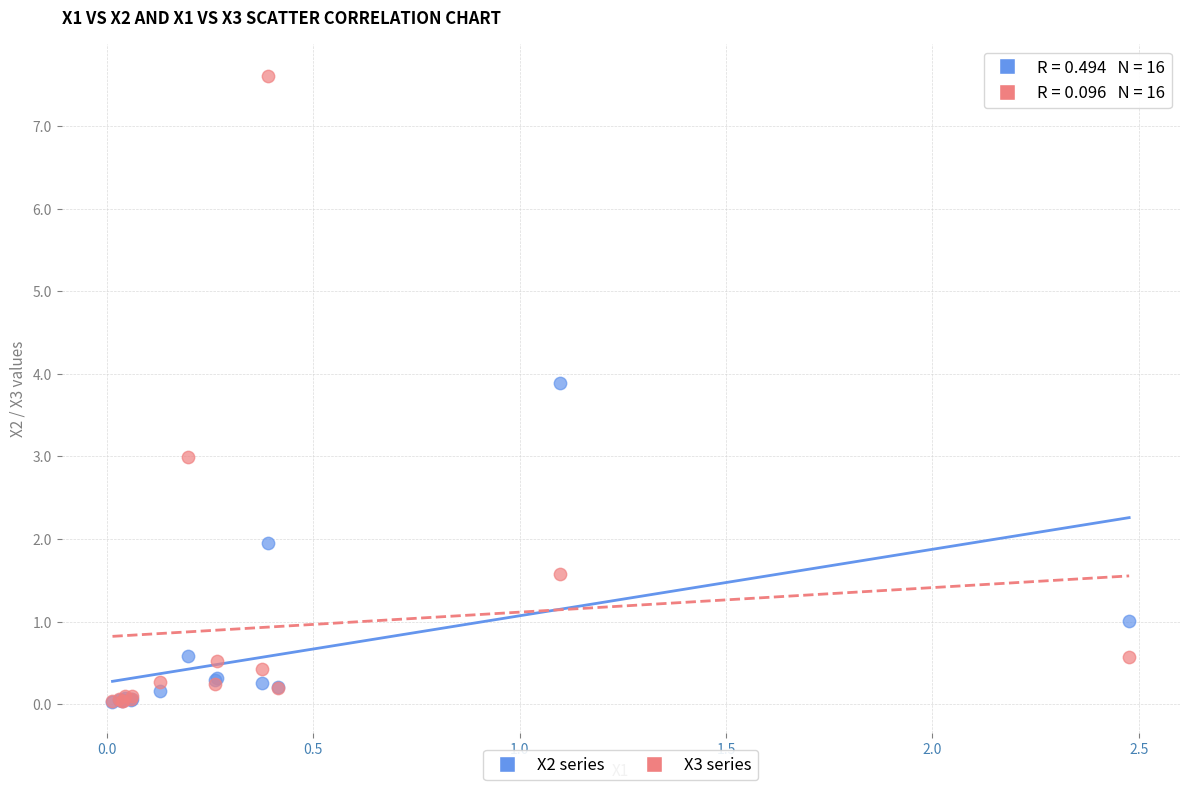

What are all the series names shown in the legend?

X2 series, X3 series